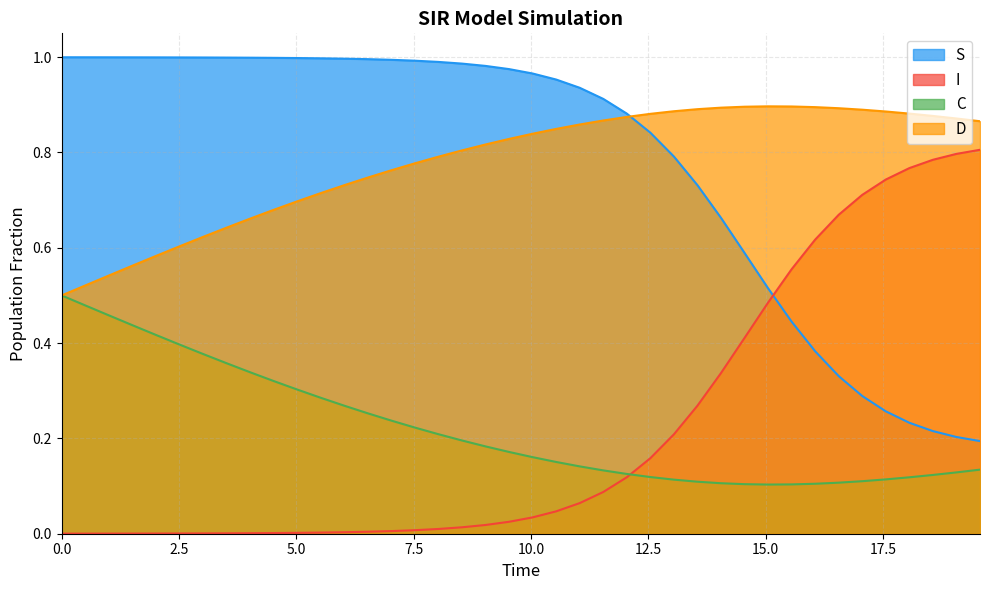

True or false: C has more than 1 interior local peaks.

False